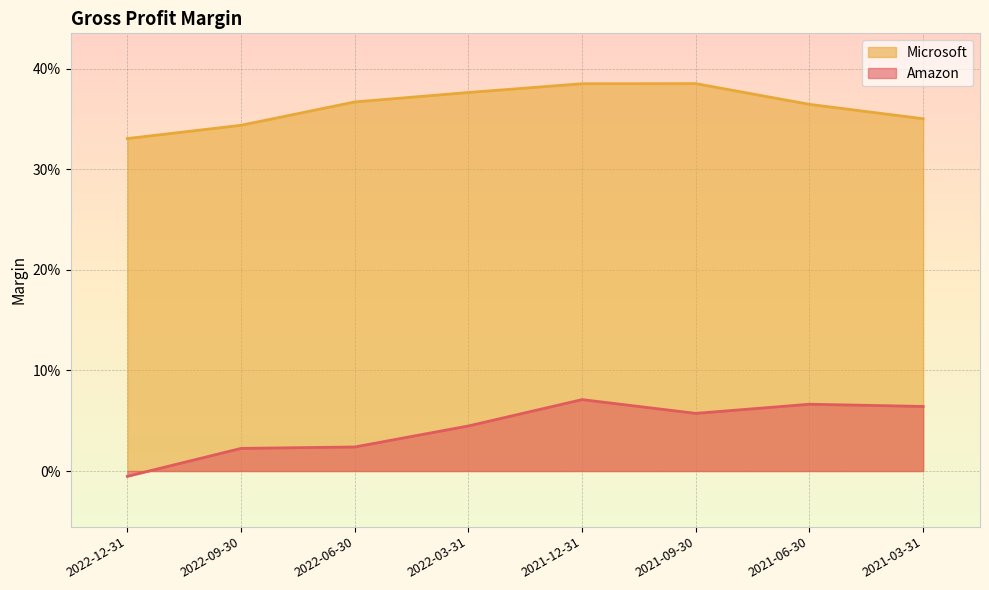

List the series in order of their peak value, lowest first.

Amazon, Microsoft